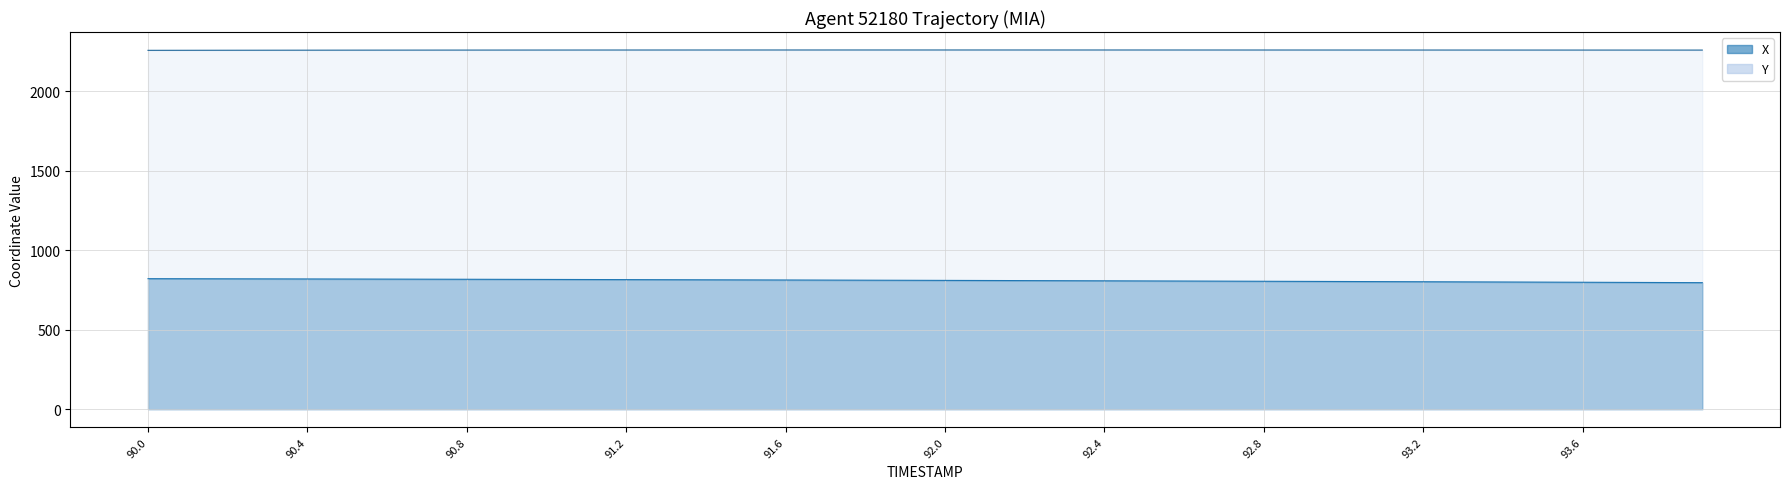

At which category is the sum across all series the highest?

90.0